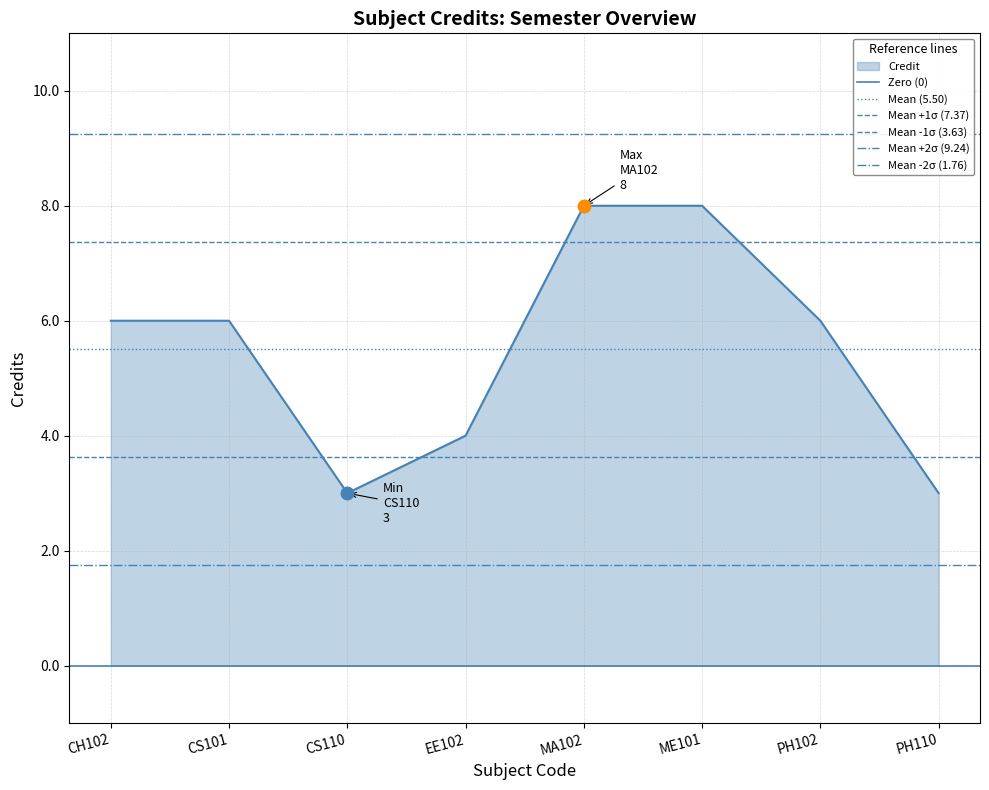

Between CH102 and CS101, which is larger?

CH102